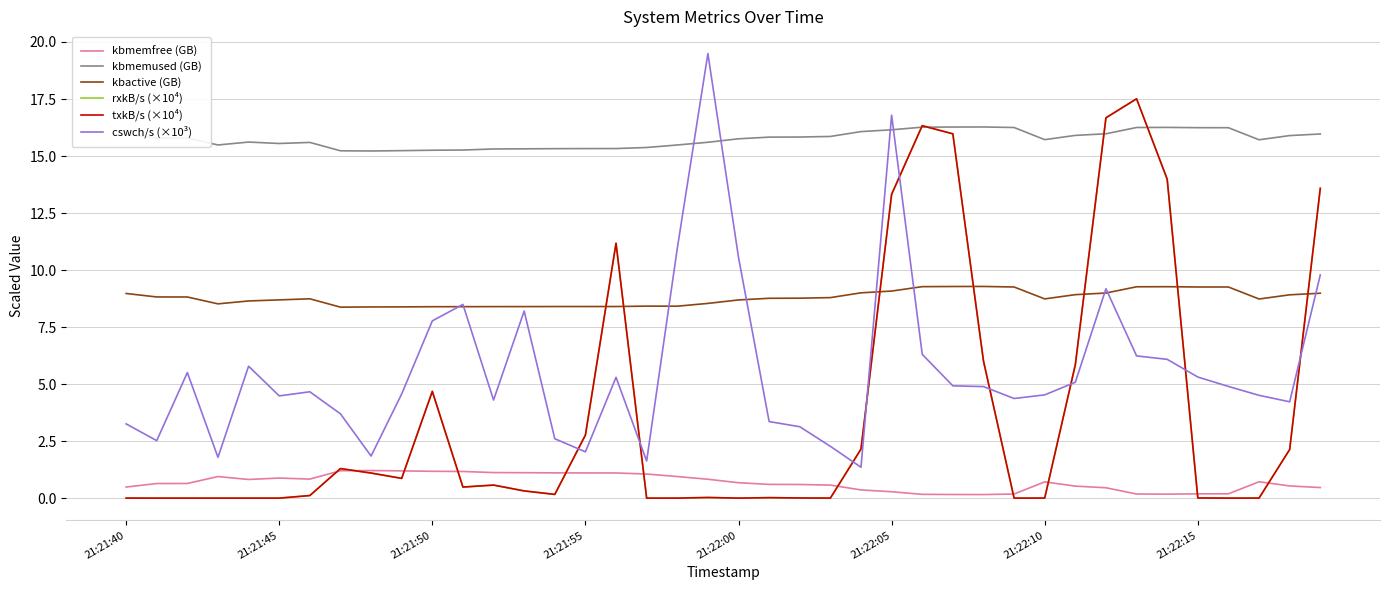

How many interior local valleys does the kbmemfree (GB) series have?

4